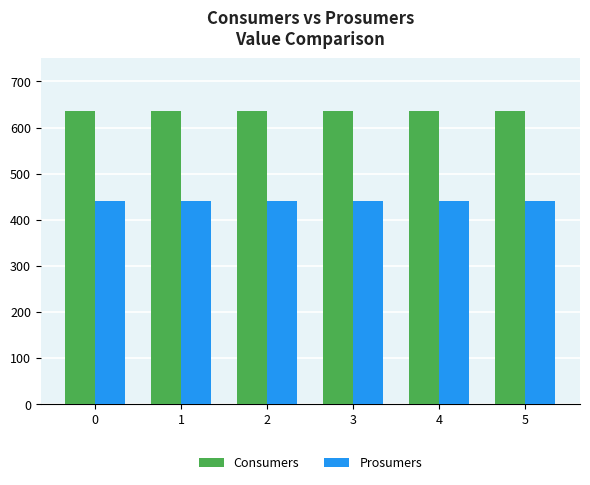

How many bars are there in each group?

2